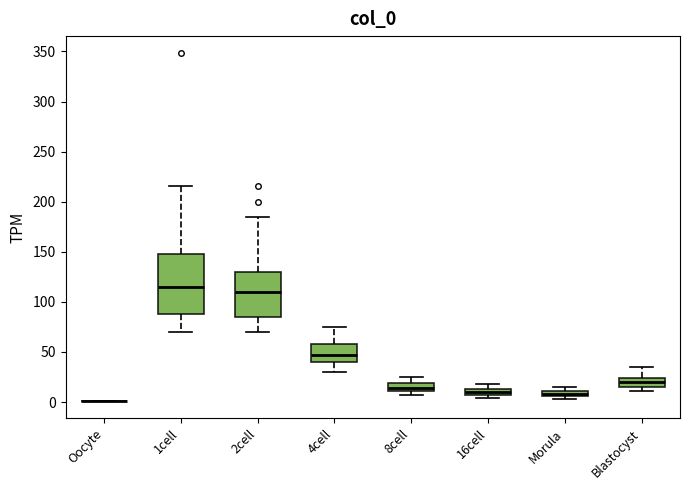

Where is the upper edge of the box for 4cell on the y-axis? The values are not printed on the chart, so give them approximately, as read against the axis.

60